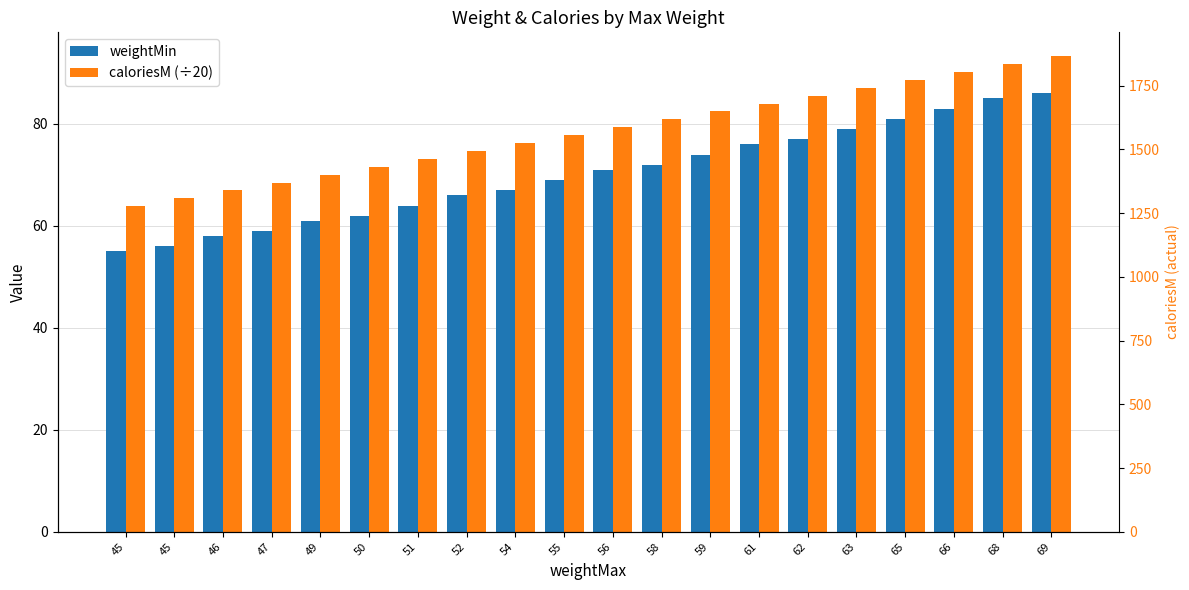

What is the sum of all caloriesM (÷20) values?

1571.5